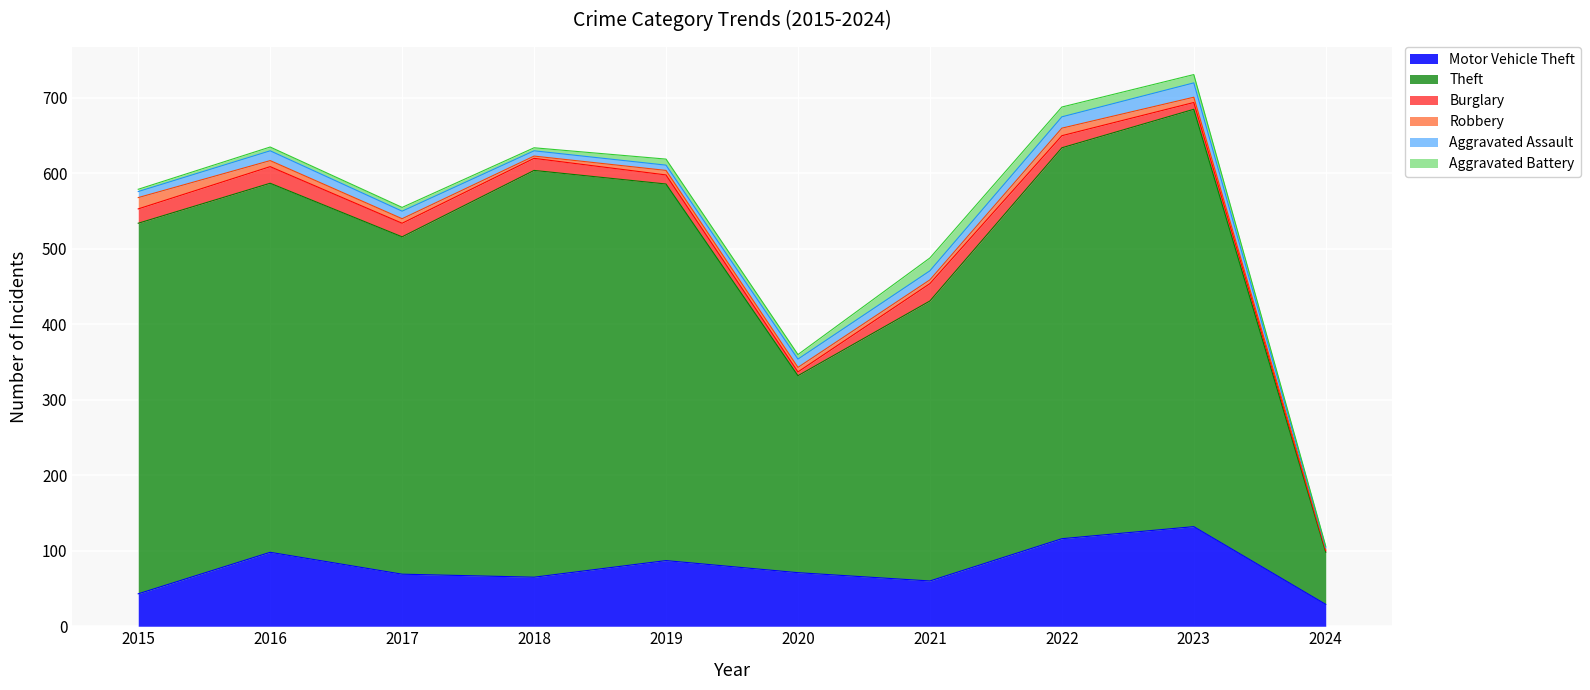

How many lines are shown in the chart?

6